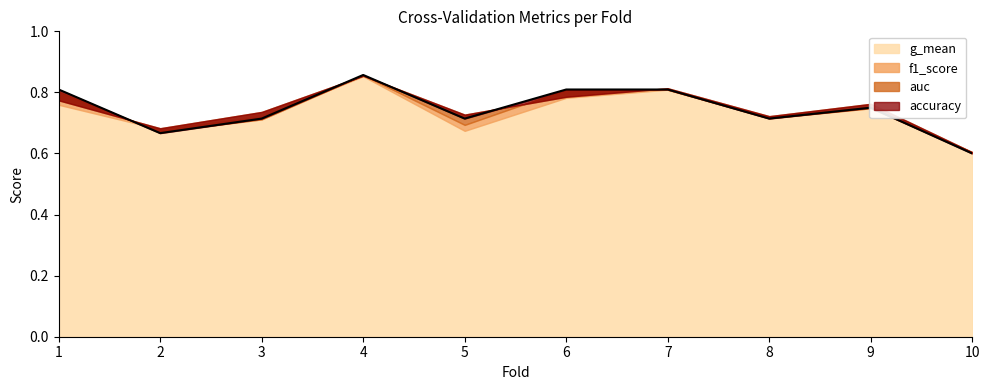

At which category does the chart reach its peak across all series?

4